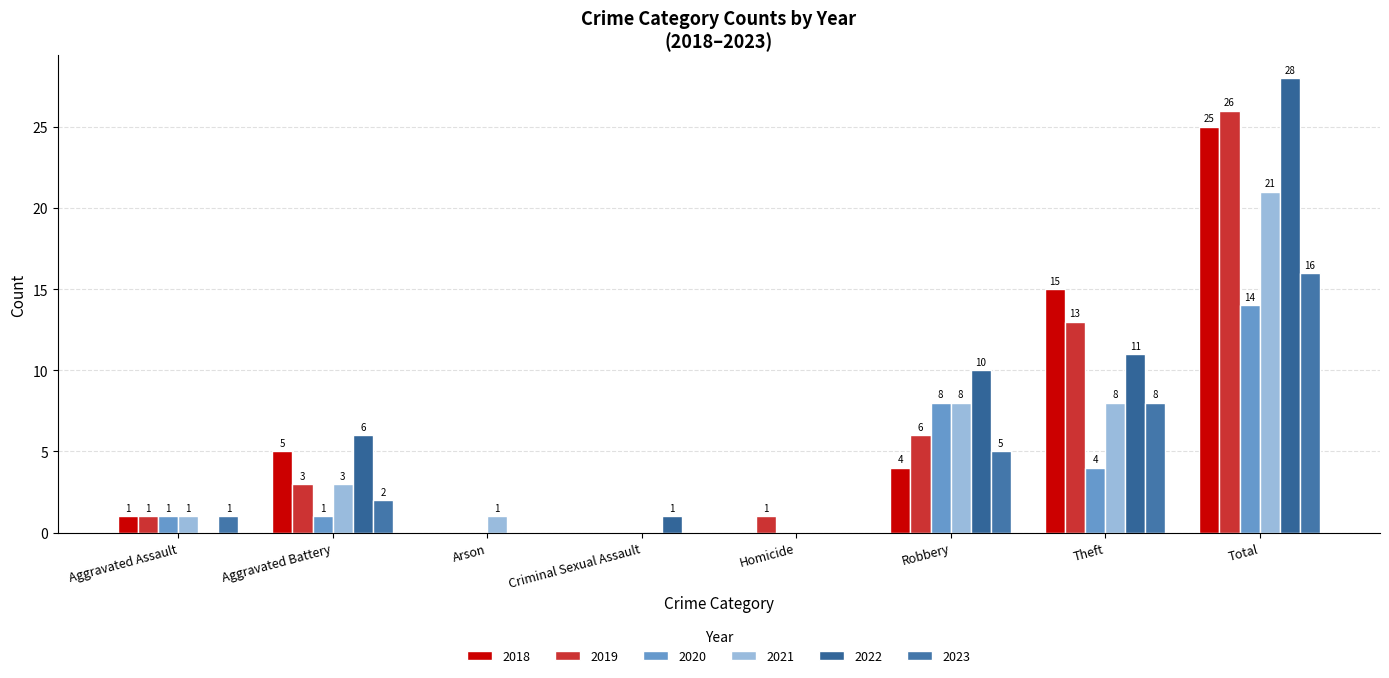

How many groups of bars are there?

8